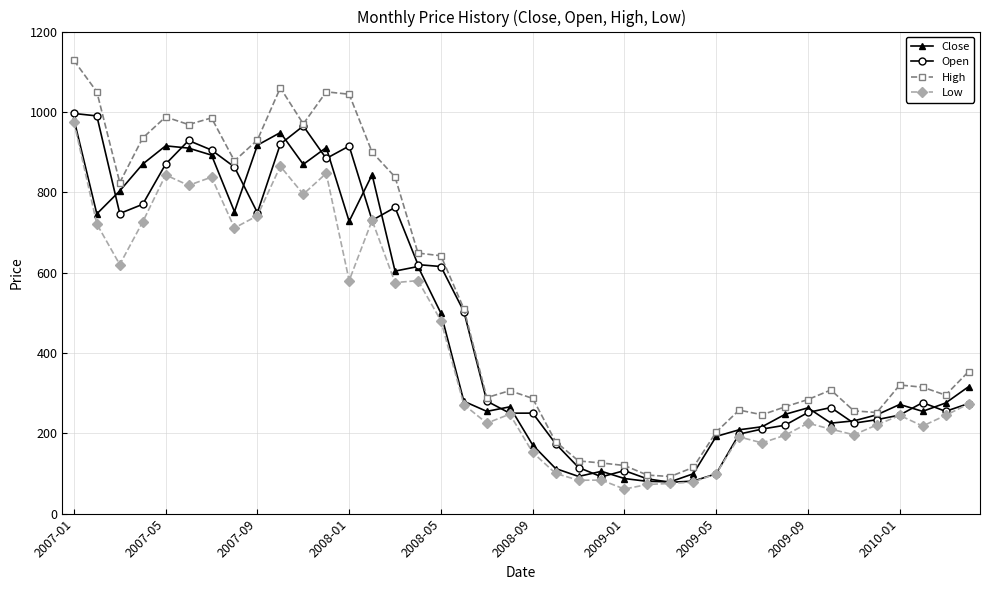

What is the value of the Low point at the 29th from the left?

99.1